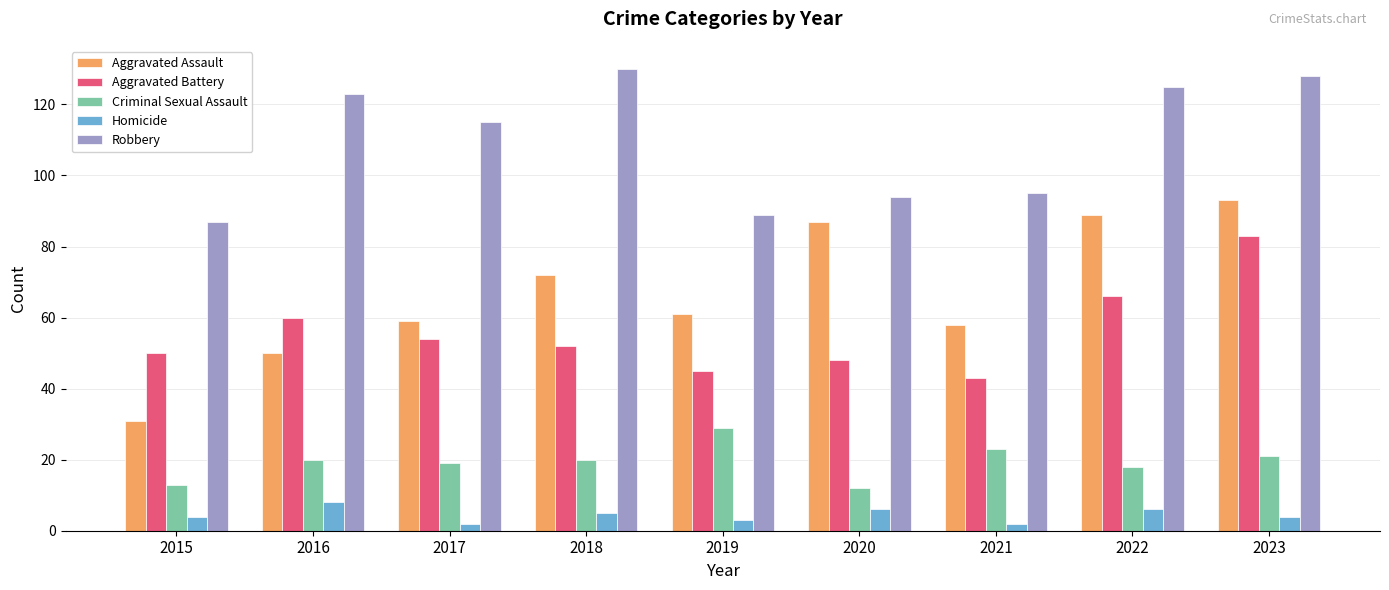

Reading left to right, transcribe all the data shown in this chart.

Aggravated Assault: 31	50	59	72	61	87	58	89	93
Aggravated Battery: 50	60	54	52	45	48	43	66	83
Criminal Sexual Assault: 13	20	19	20	29	12	23	18	21
Homicide: 4	8	2	5	3	6	2	6	4
Robbery: 87	123	115	130	89	94	95	125	128